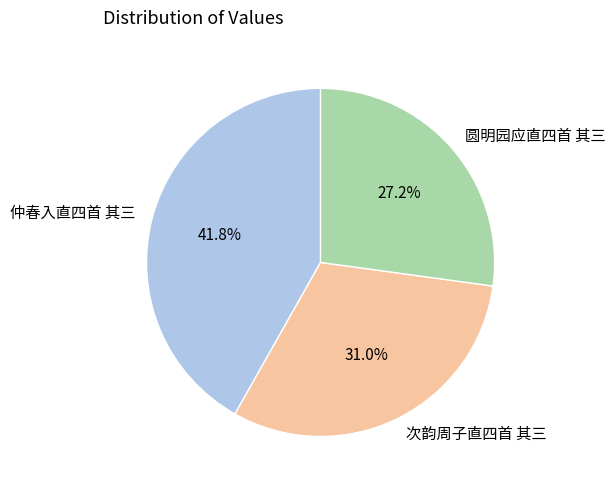

Approximately how many times larger is the value at 仲春入直四首 其三 compared to 圆明园应直四首 其三?

1.5